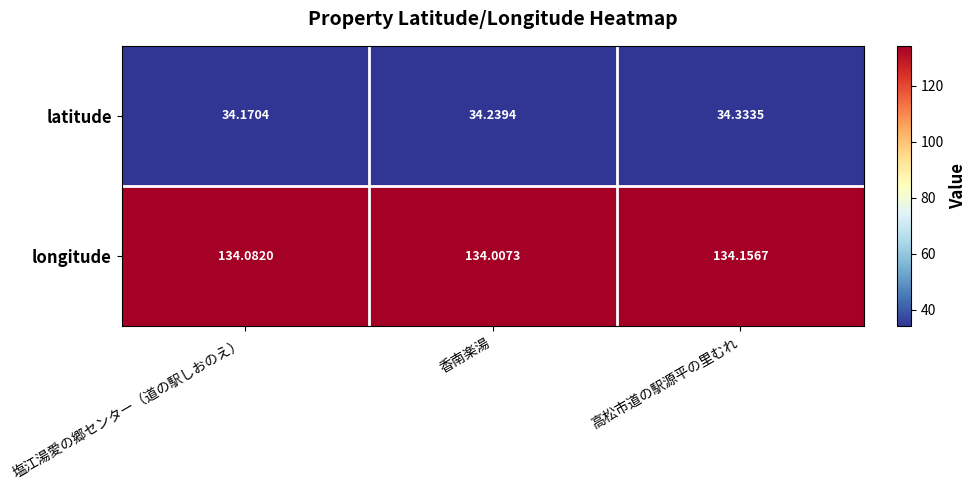

Rank the series by their average value, from lowest to highest.

latitude, longitude